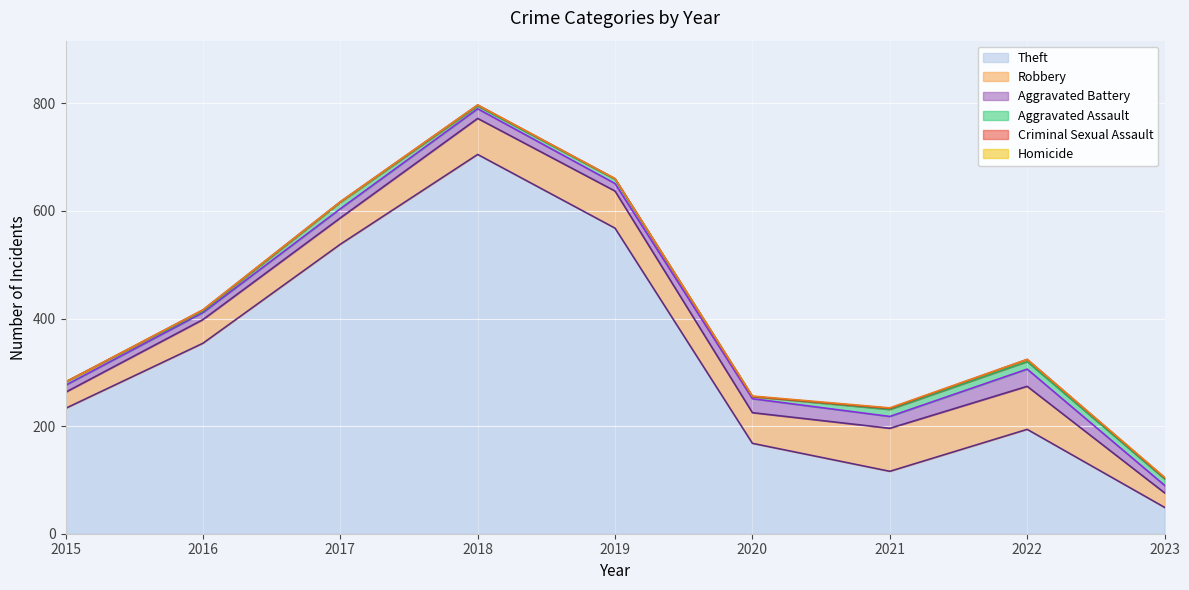

Does the chart display data point markers on the line(s)?

No